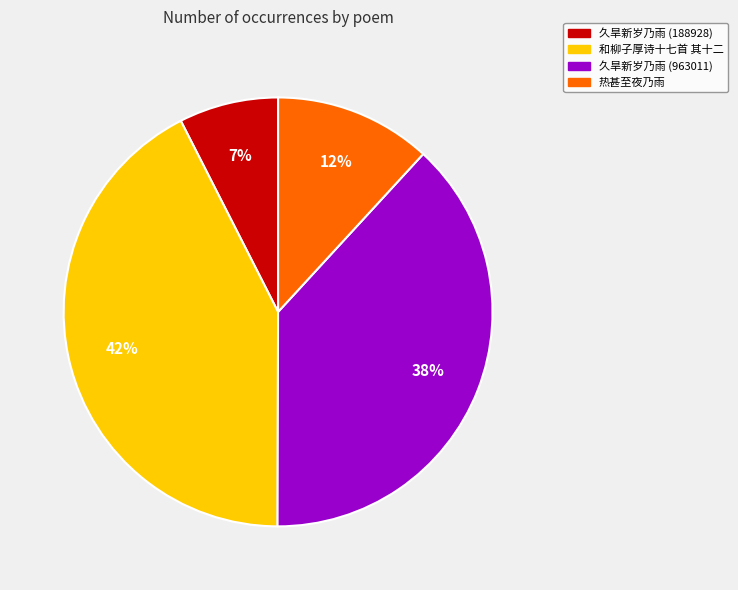

What percentage is the 和柳子厚诗十七首 其十二 slice, to the nearest percent?

42%